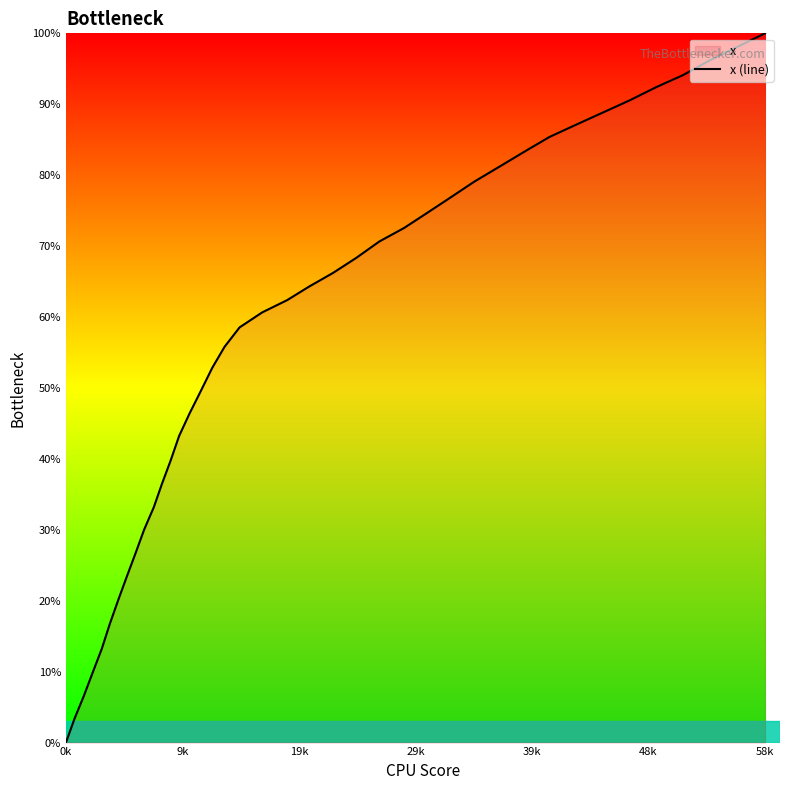

Which category has the lowest value across all series?

0k